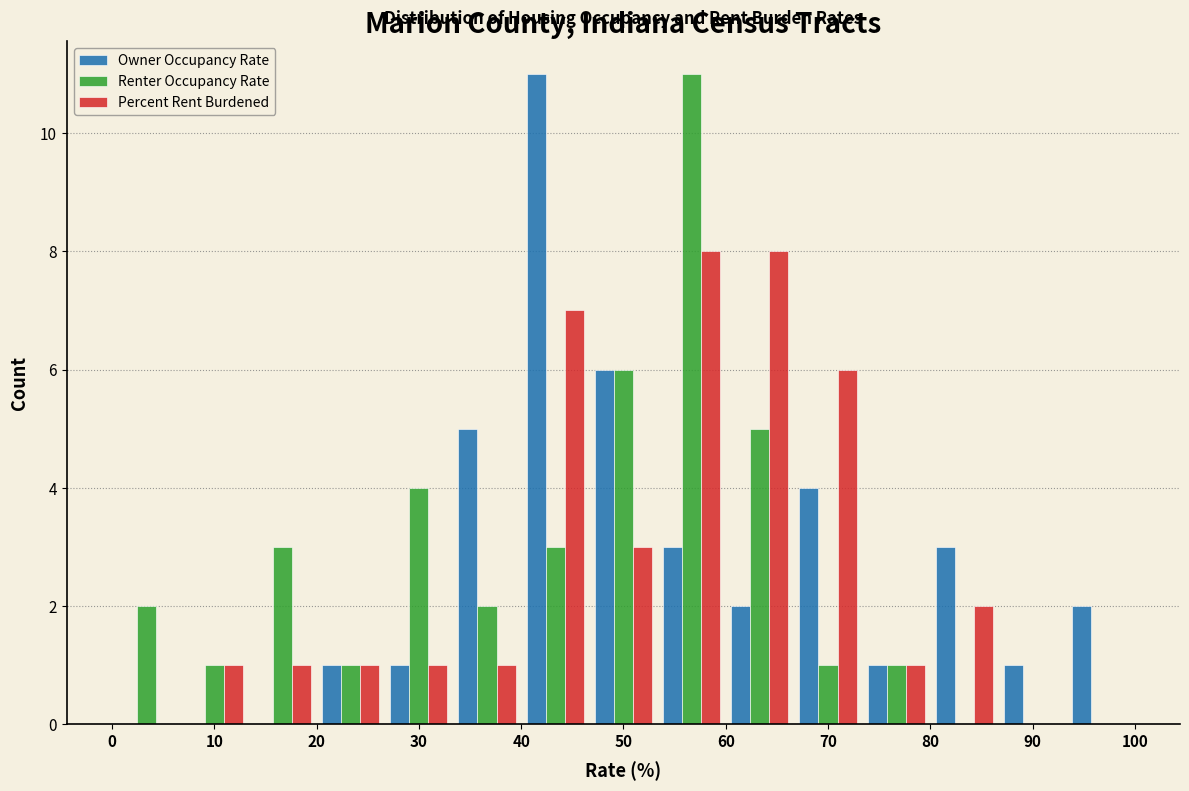

Reading left to right, list every range on the x-axis with the height of the bar of each series over it. Neither the bar edges nor the heights are printed on the chart, so give them approximately, as read against the axes.

0 to 7: Owner Occupancy Rate=0	Renter Occupancy Rate=2	Percent Rent Burdened=0
7 to 13: Owner Occupancy Rate=0	Renter Occupancy Rate=1	Percent Rent Burdened=1
13 to 20: Owner Occupancy Rate=0	Renter Occupancy Rate=3	Percent Rent Burdened=1
20 to 27: Owner Occupancy Rate=1	Renter Occupancy Rate=1	Percent Rent Burdened=1
27 to 33: Owner Occupancy Rate=1	Renter Occupancy Rate=4	Percent Rent Burdened=1
33 to 40: Owner Occupancy Rate=5	Renter Occupancy Rate=2	Percent Rent Burdened=1
40 to 47: Owner Occupancy Rate=11	Renter Occupancy Rate=3	Percent Rent Burdened=7
47 to 53: Owner Occupancy Rate=6	Renter Occupancy Rate=6	Percent Rent Burdened=3
53 to 60: Owner Occupancy Rate=3	Renter Occupancy Rate=11	Percent Rent Burdened=8
60 to 67: Owner Occupancy Rate=2	Renter Occupancy Rate=5	Percent Rent Burdened=8
67 to 73: Owner Occupancy Rate=4	Renter Occupancy Rate=1	Percent Rent Burdened=6
73 to 80: Owner Occupancy Rate=1	Renter Occupancy Rate=1	Percent Rent Burdened=1
80 to 87: Owner Occupancy Rate=3	Renter Occupancy Rate=0	Percent Rent Burdened=2
87 to 93: Owner Occupancy Rate=1	Renter Occupancy Rate=0	Percent Rent Burdened=0
93 to 100: Owner Occupancy Rate=2	Renter Occupancy Rate=0	Percent Rent Burdened=0